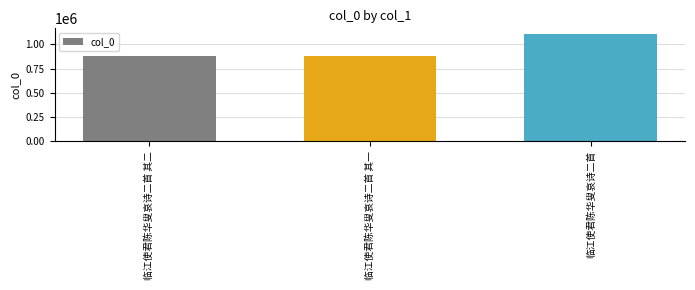

What is the change in value from 临江使君陈华叟哀诗二首 其二 to 临江使君陈华叟哀诗二首?

+231639